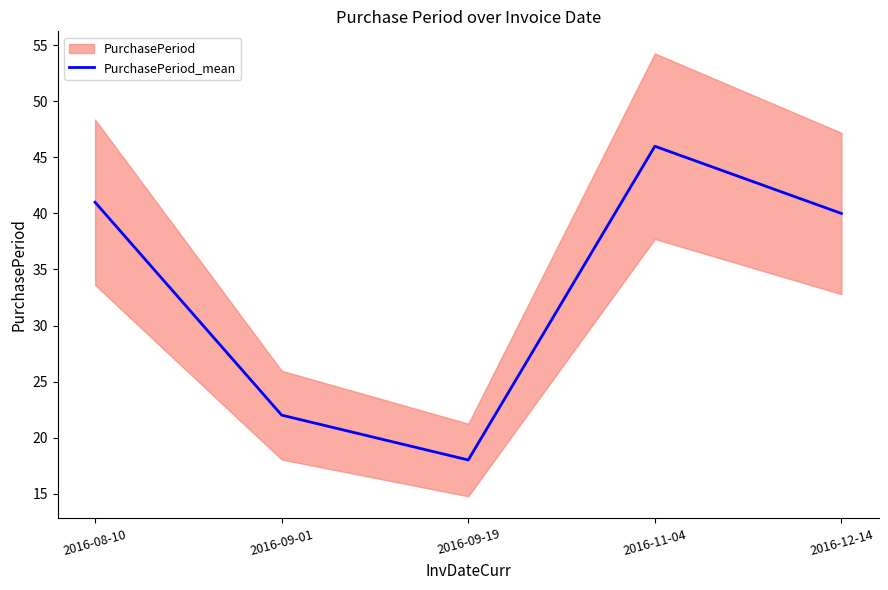

Is it true that the value at 2016-09-01 is 22?

True